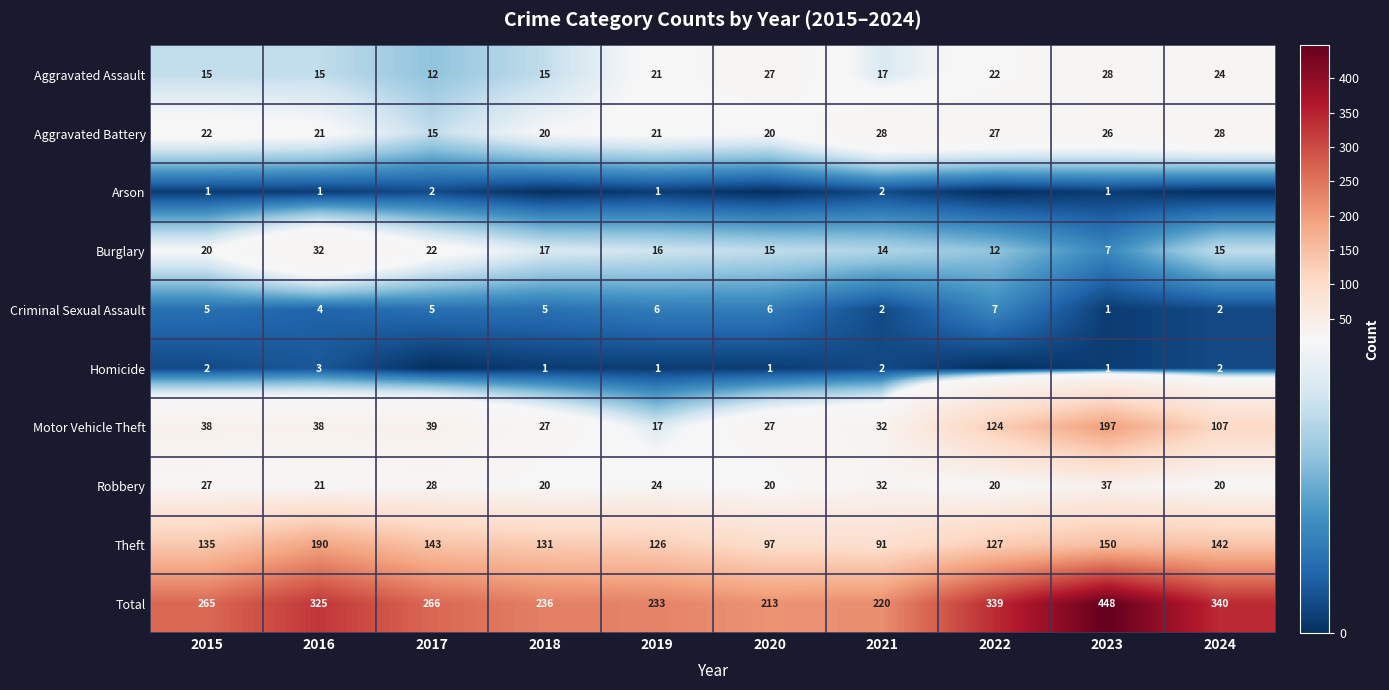

How many categories are shown in the chart?

10